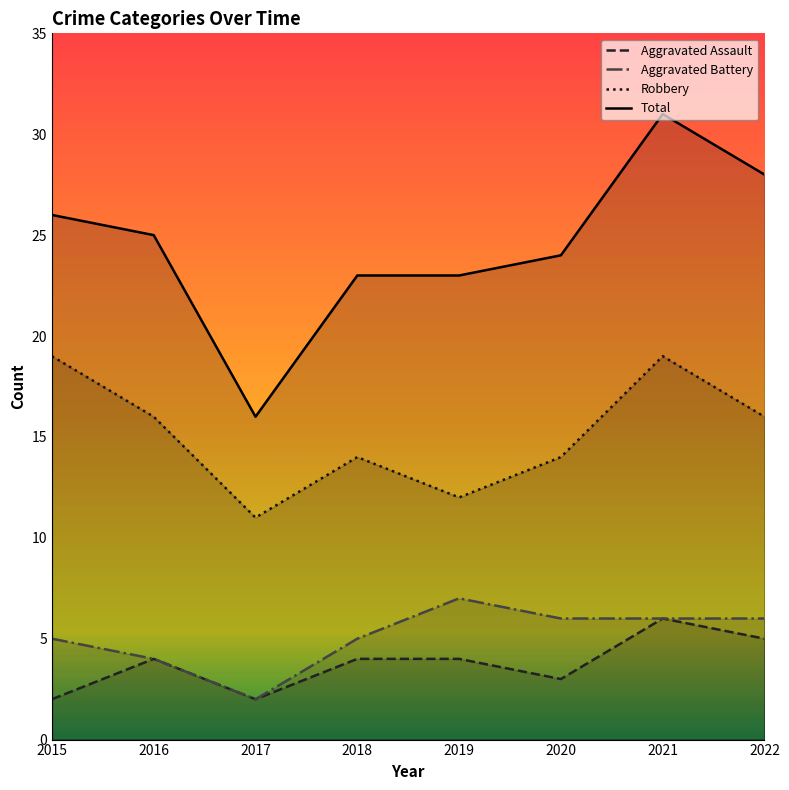

How many lines are shown in the chart?

4